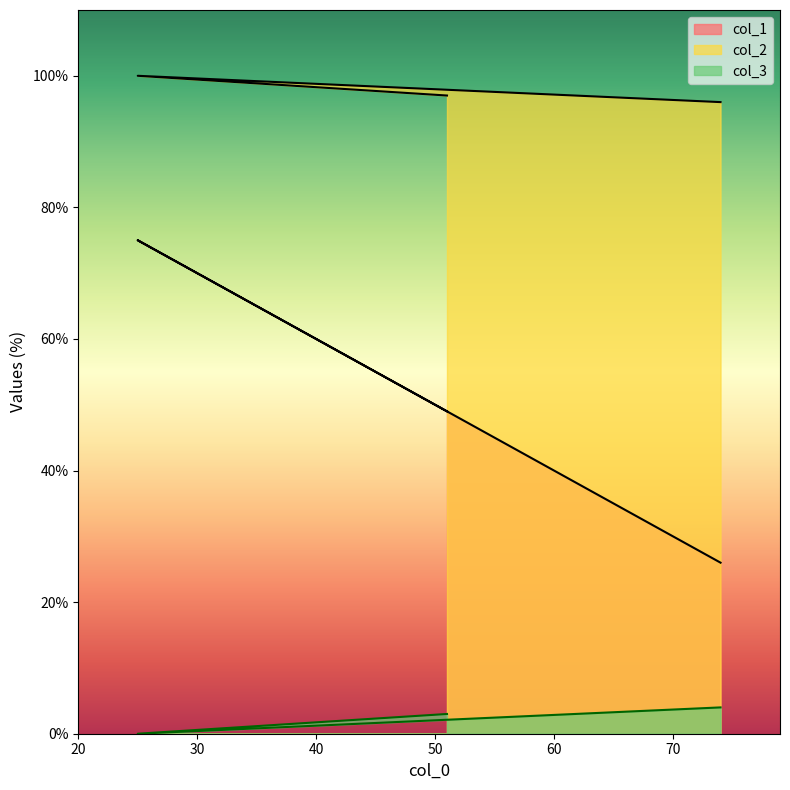

True or false: col_3 has a value of 3 at 51.

True